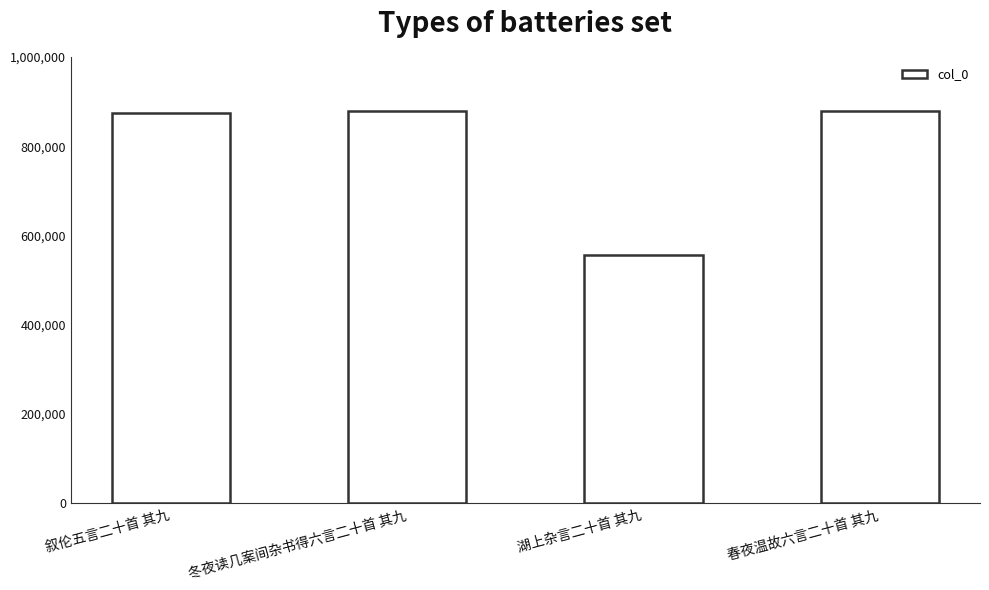

What is the approximate value at 叙伦五言二十首 其九, to the nearest 100?

875500